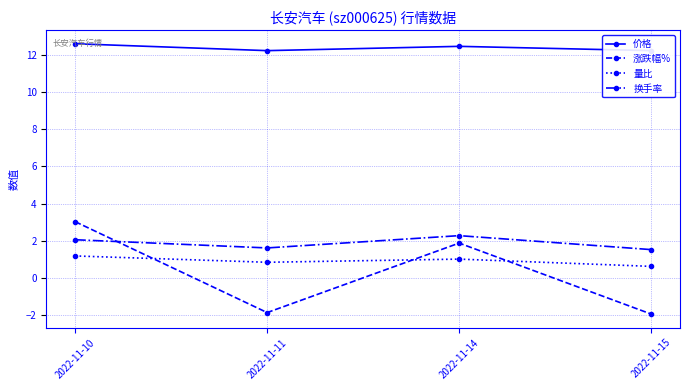

The 涨跌幅% series shows -3.0 at 2022-11-15. True or false?

False